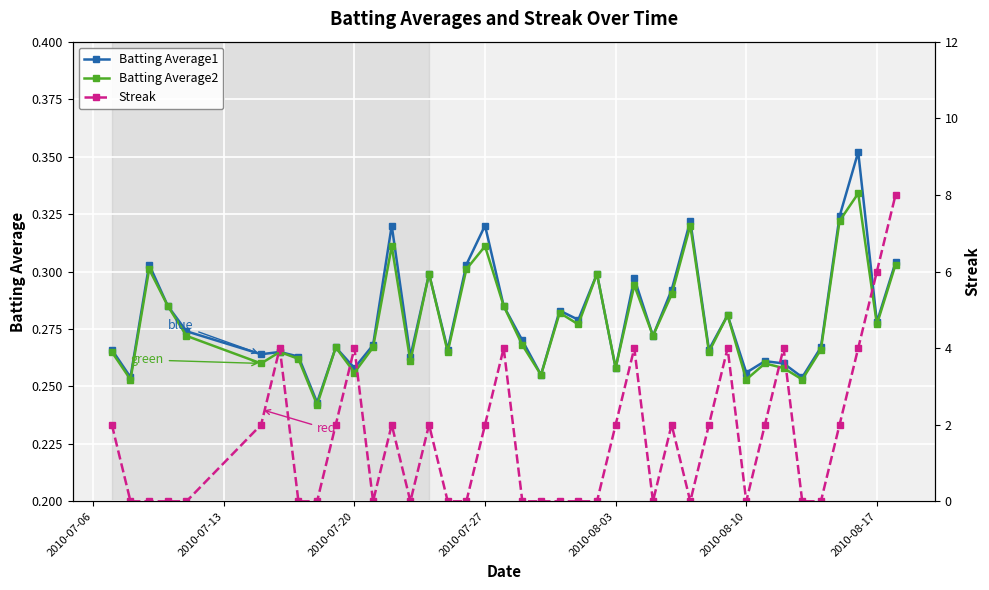

List the series in order of their peak value, lowest first.

Batting Average2, Batting Average1, Streak